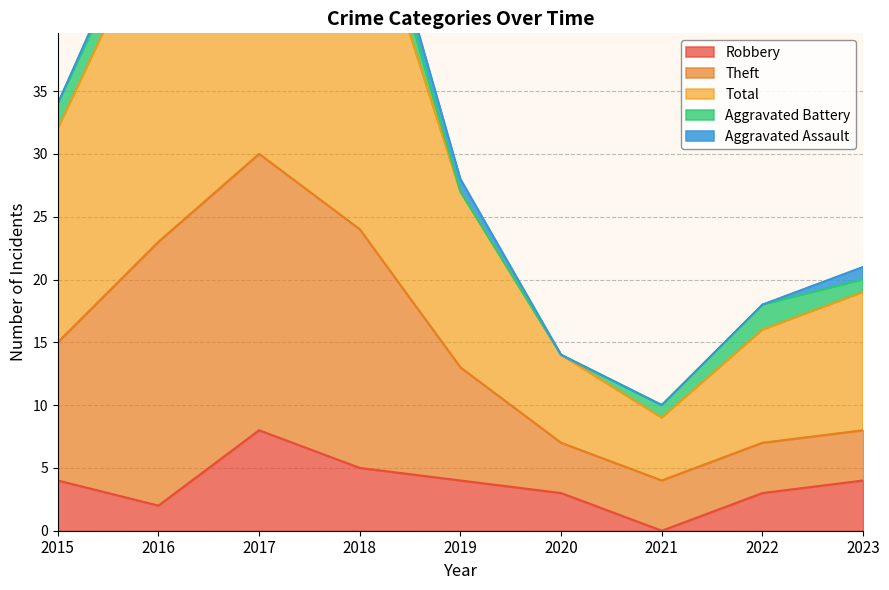

True or false: Total and Robbery intersect in this chart.

False